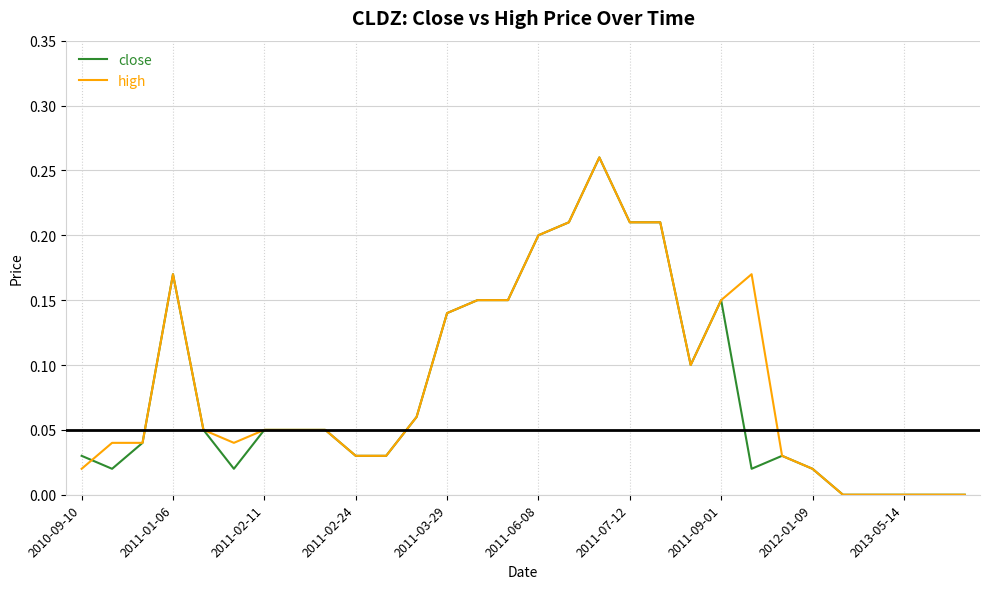

Which series ends up on top after the final intersection of close and high?

high